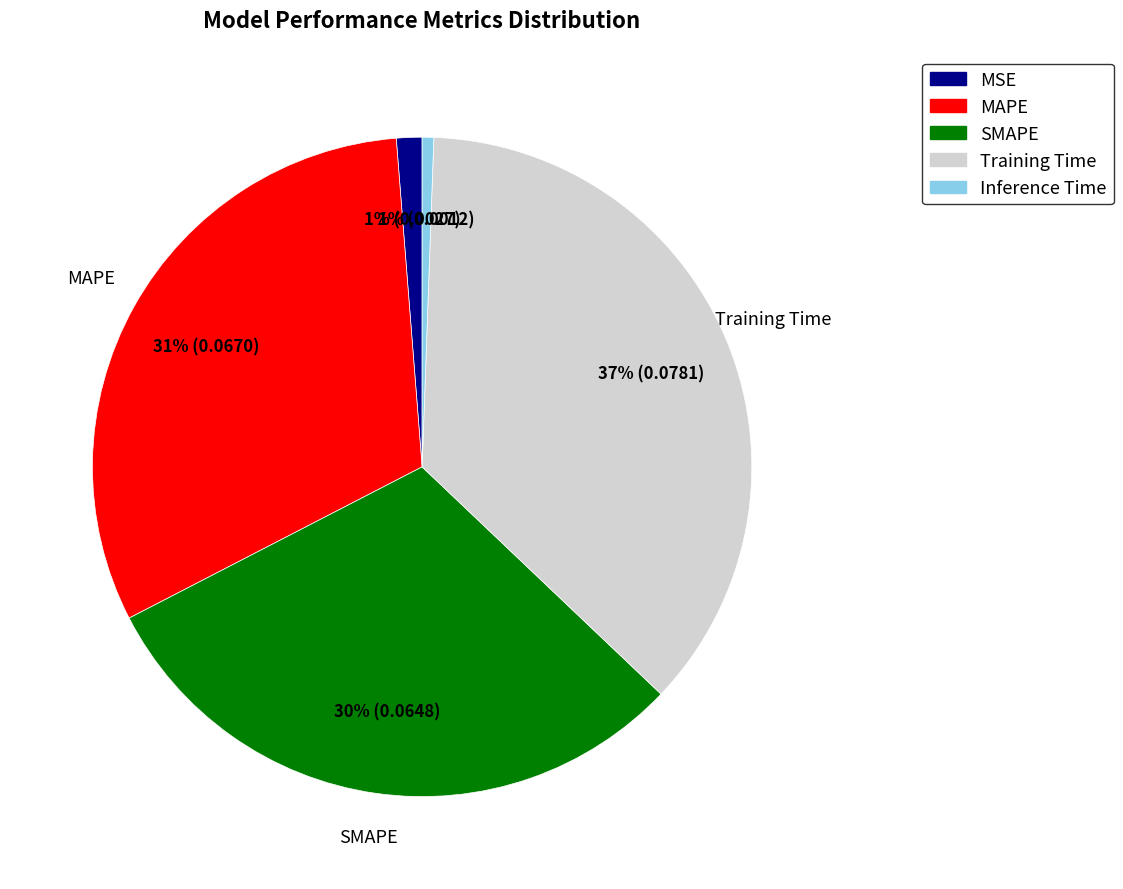

Does Training Time account for over 50% of the chart?

No